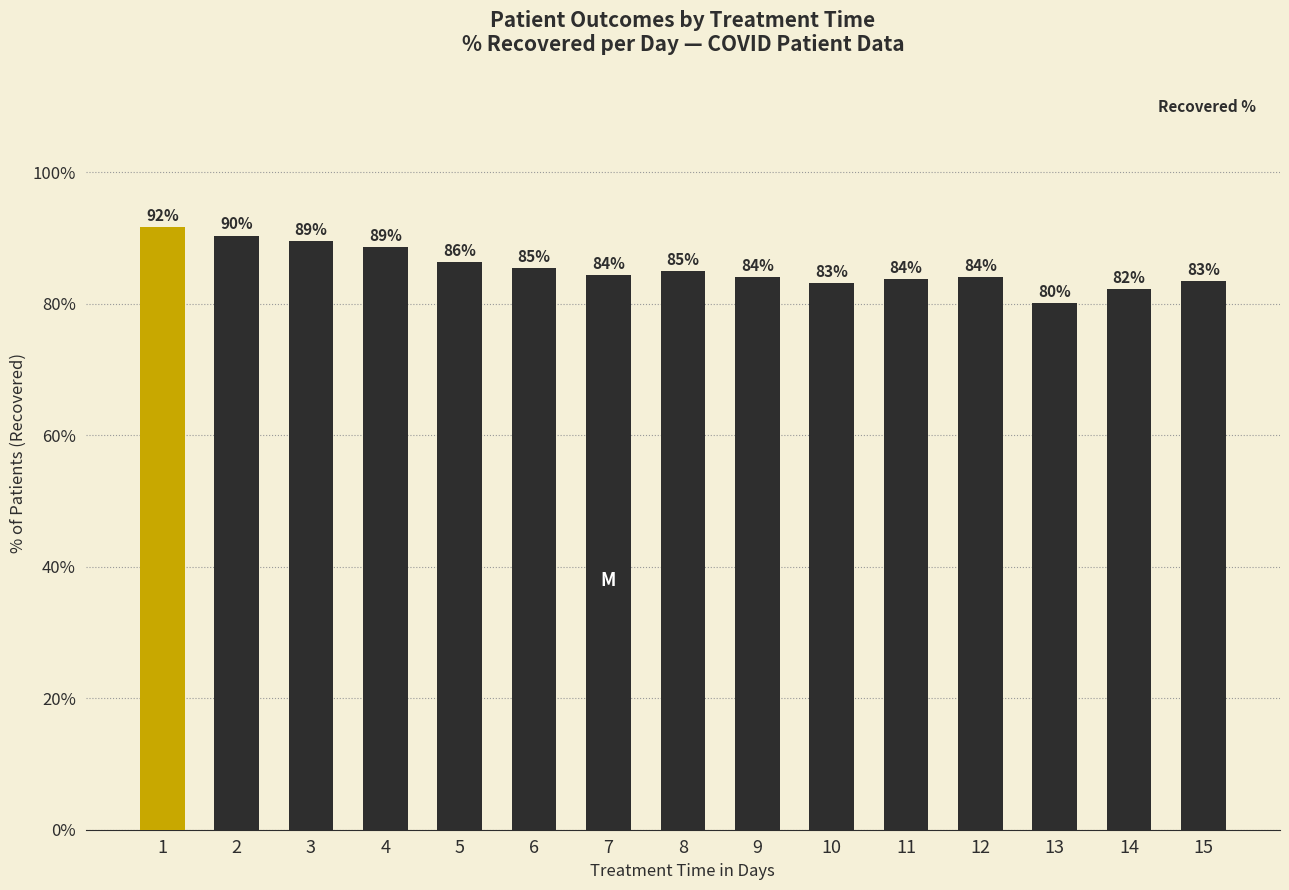

What is the sum of the values at 8 and 7?

169.3